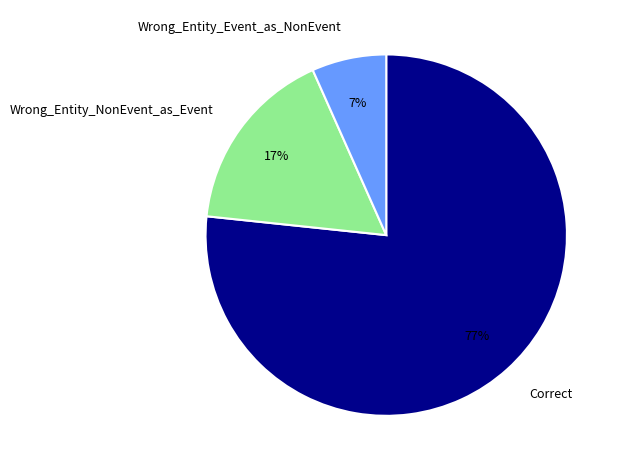

To the nearest percent, what is the combined percentage of Wrong_Entity_Event_as_NonEvent and Correct?

83%